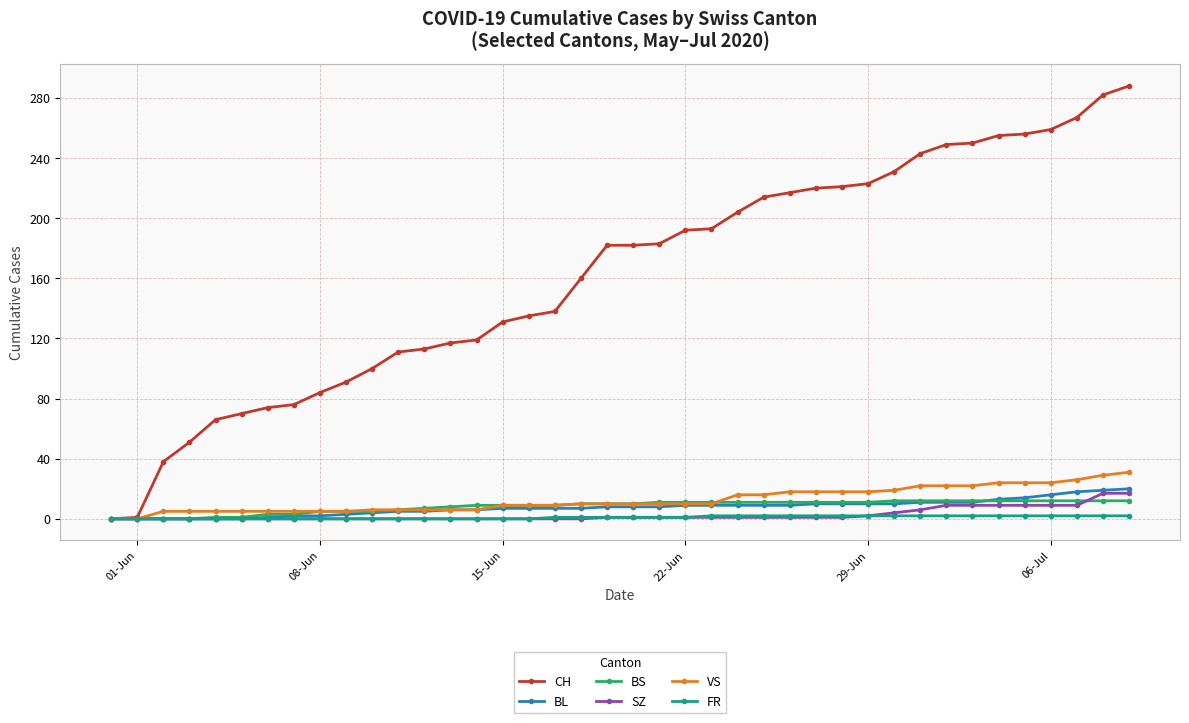

Which series has the largest range (max minus min)?

CH